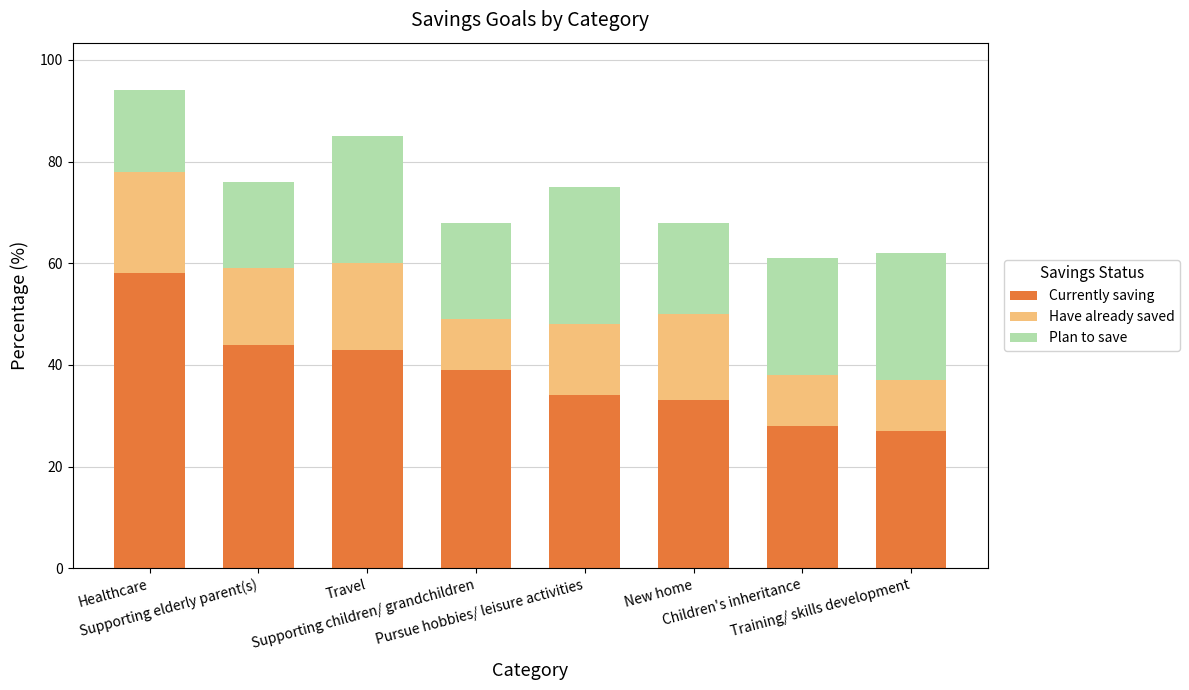

What is the maximum value for Currently saving?

58